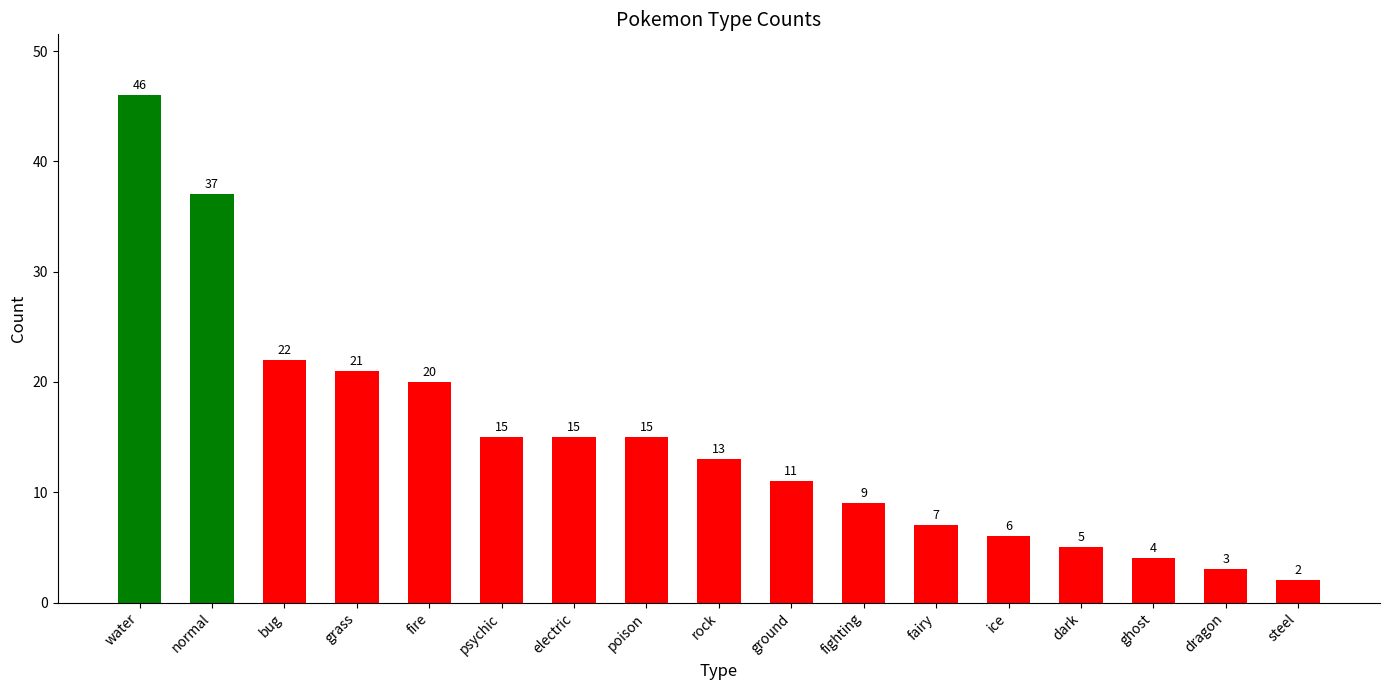

The chart shows a value of 20 at fire. True or false?

True